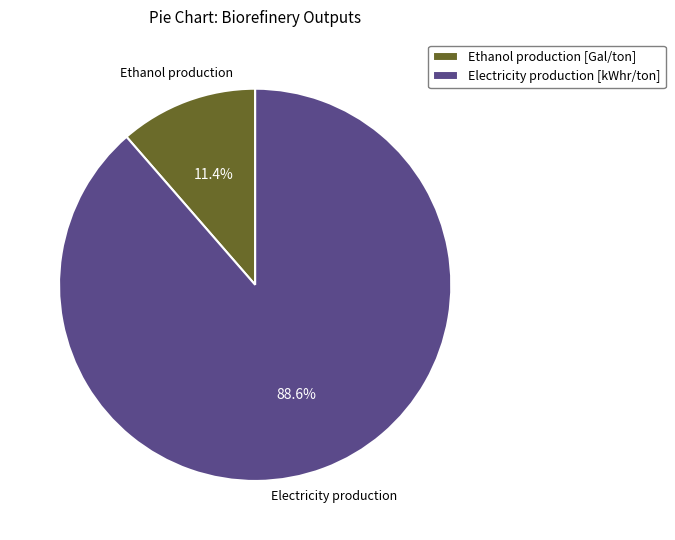

How many slices are in this pie chart?

2